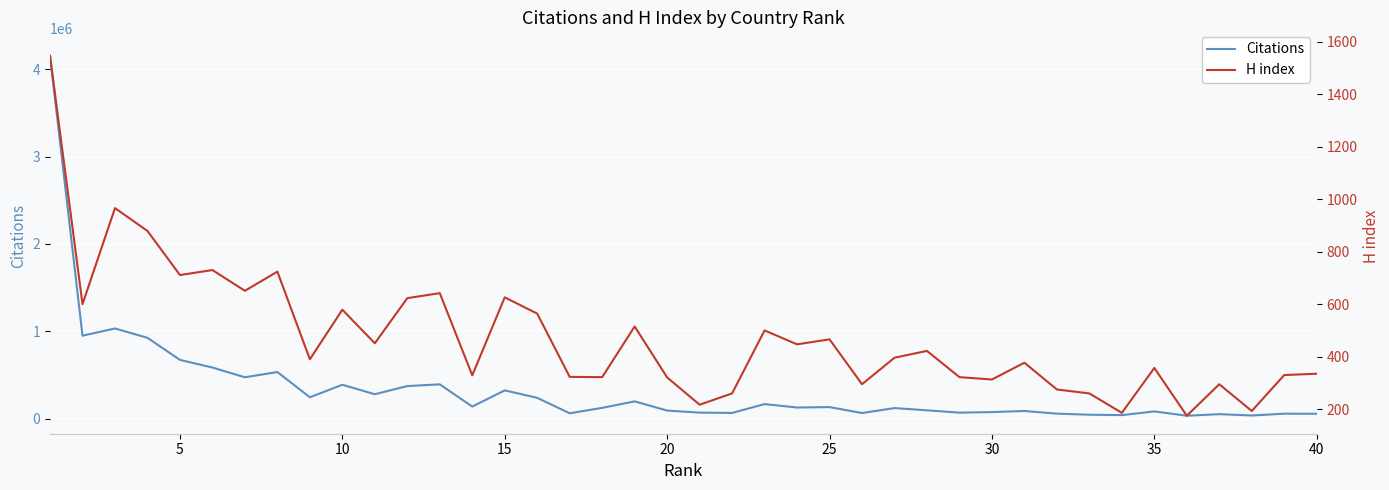

Which series has the largest range (max minus min)?

Citations